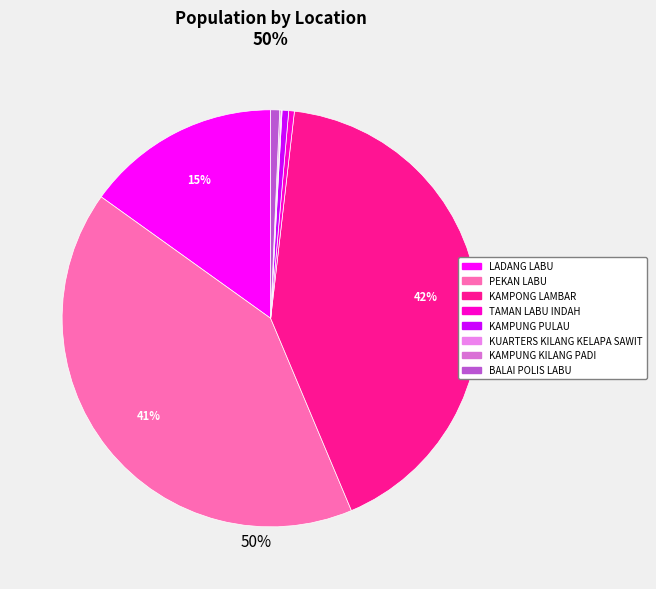

To the nearest percent, what percentage of the pie is LADANG LABU?

15%